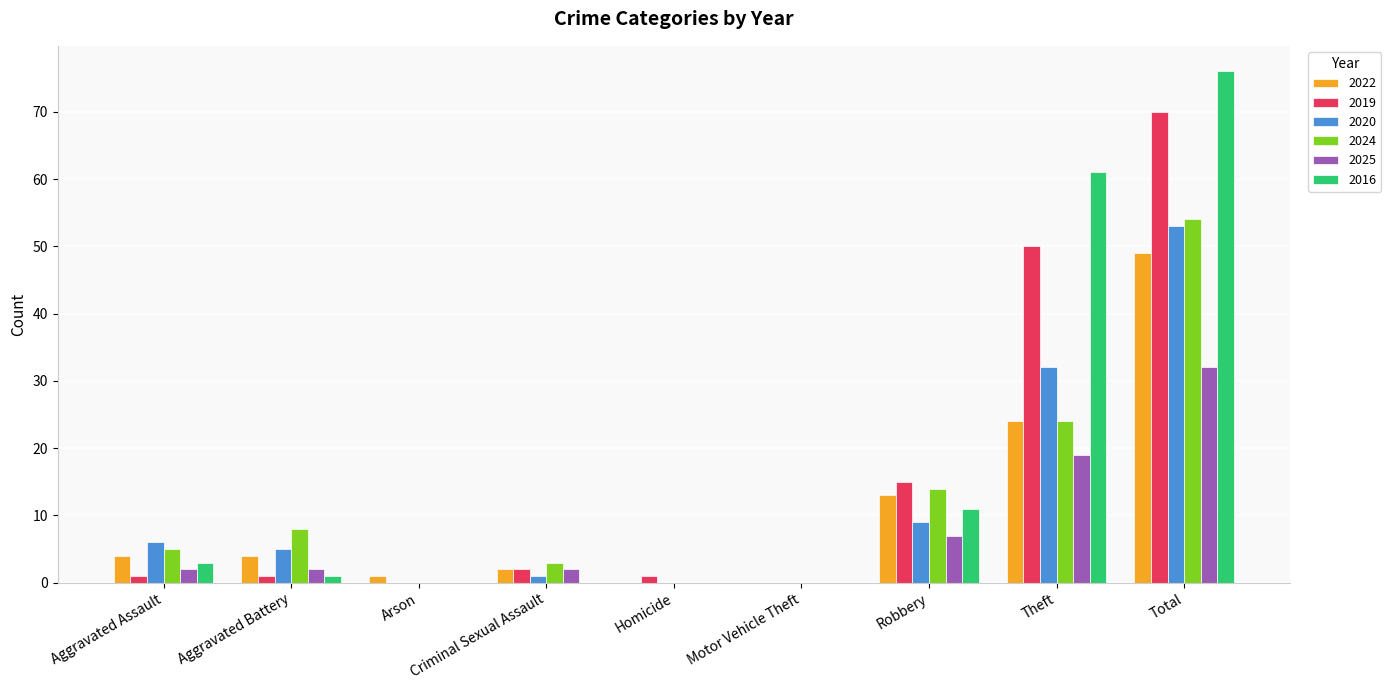

Is it true that 2025 equals 2 at Criminal Sexual Assault?

True